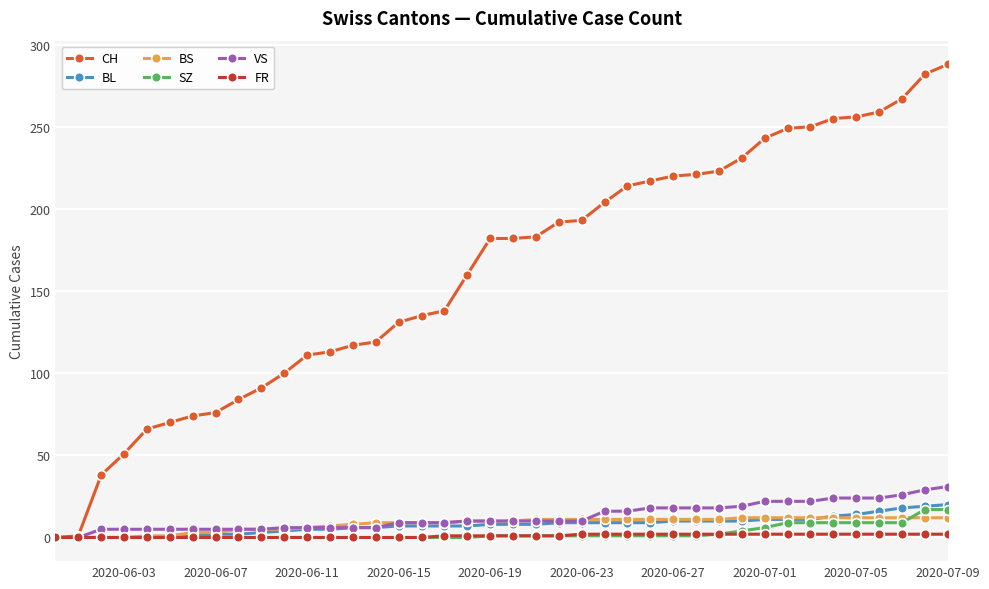

What is the greatest value displayed?

288